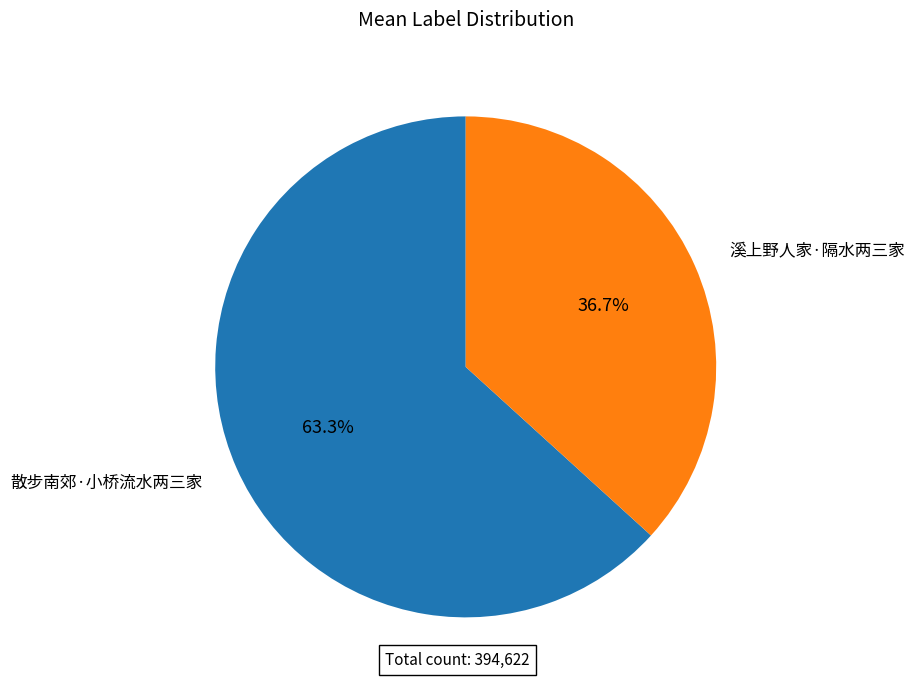

What is the smallest slice in the pie chart?

溪上野人家·隔水两三家